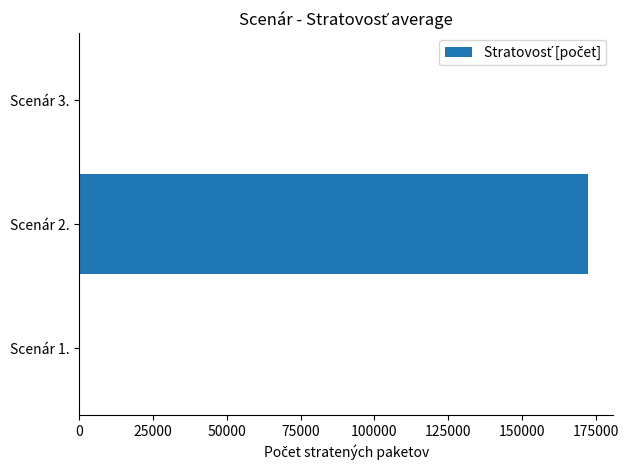

Is it true that the value at Scenár 2. is 172363.1?

True